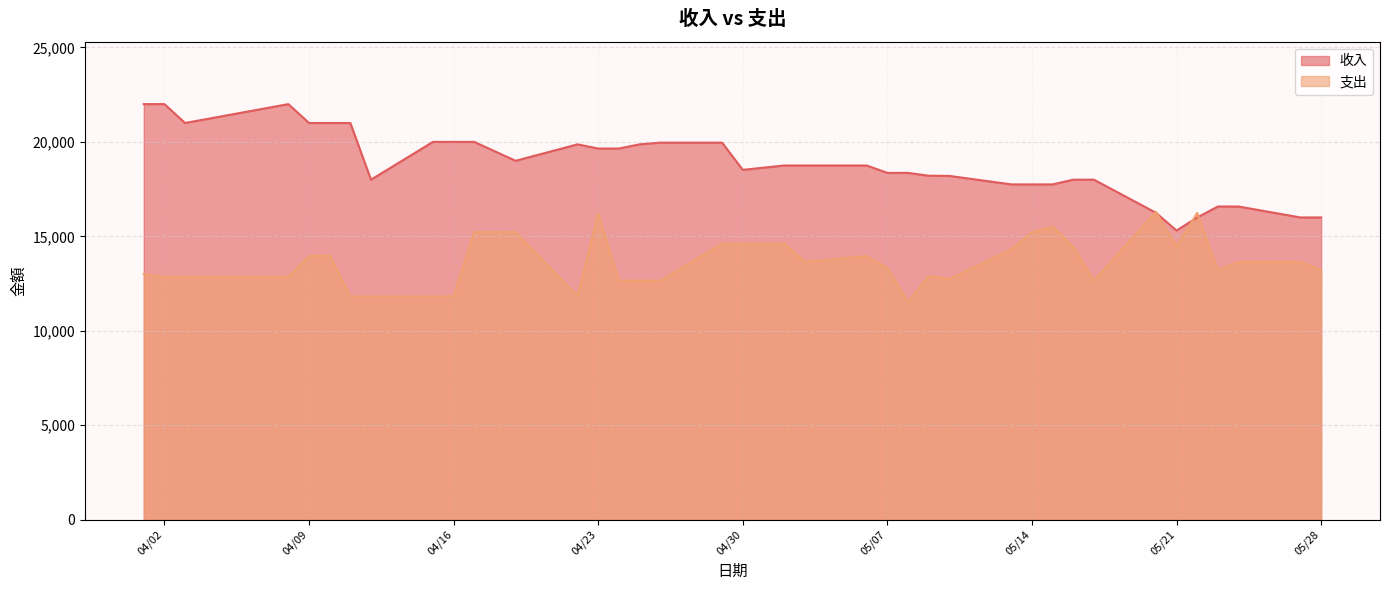

How many lines are shown in the chart?

2